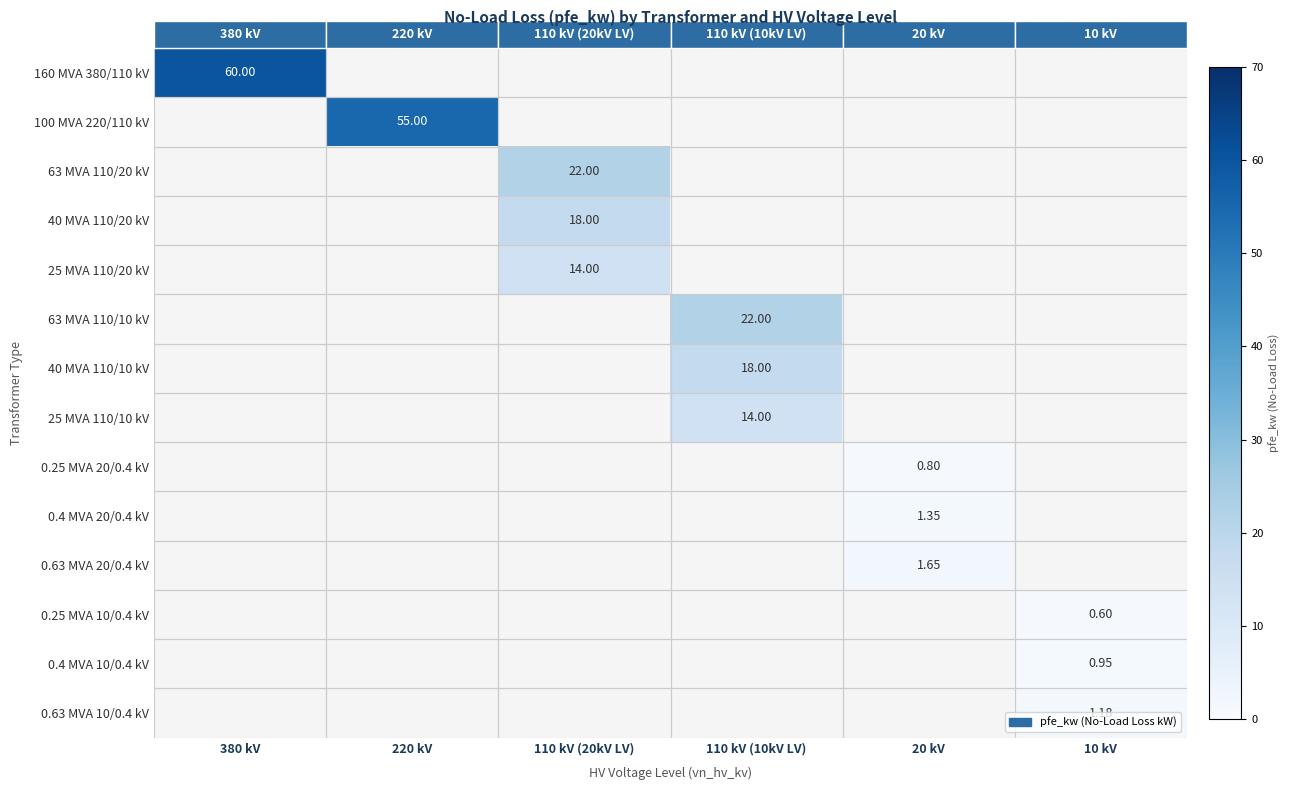

Is the value of 0.25 MVA 10/0.4 kV at 10 kV greater than the value of 100 MVA 220/110 kV at 220 kV?

No